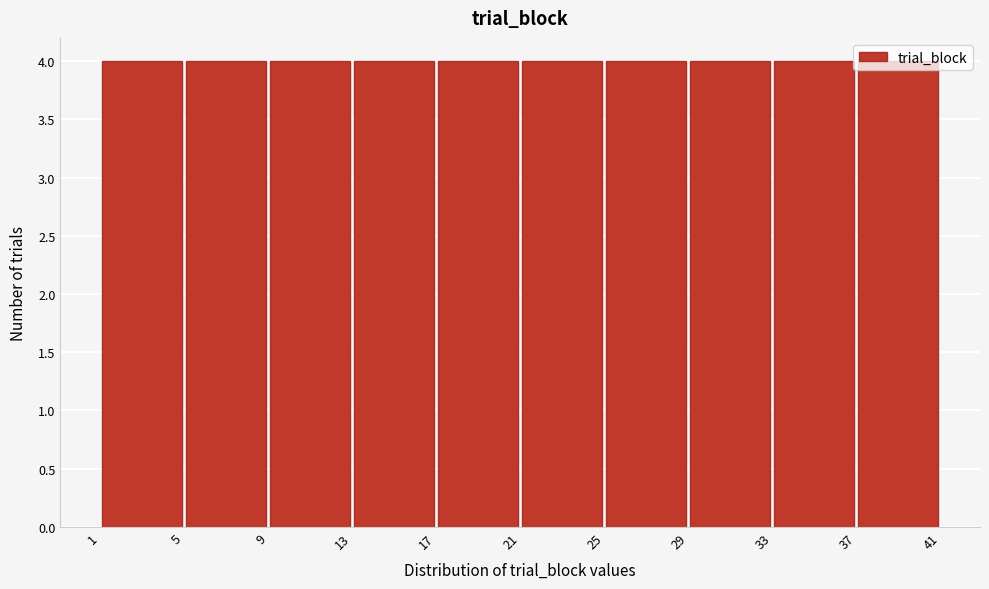

Reading left to right, transcribe this chart: for each bar, give the range it covers on the x-axis and its height. The values are not printed on the chart, so give them approximately, as read against the axis.

1 to 5: 4
5 to 9: 4
9 to 13: 4
13 to 17: 4
17 to 21: 4
21 to 25: 4
25 to 29: 4
29 to 33: 4
33 to 37: 4
37 to 41: 4